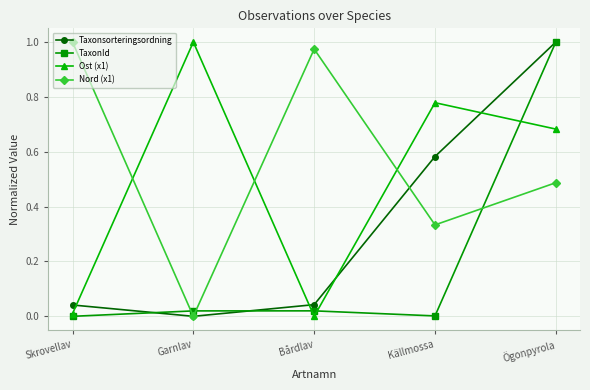

What is the label of the 1st point from the right?

Ögonpyrola